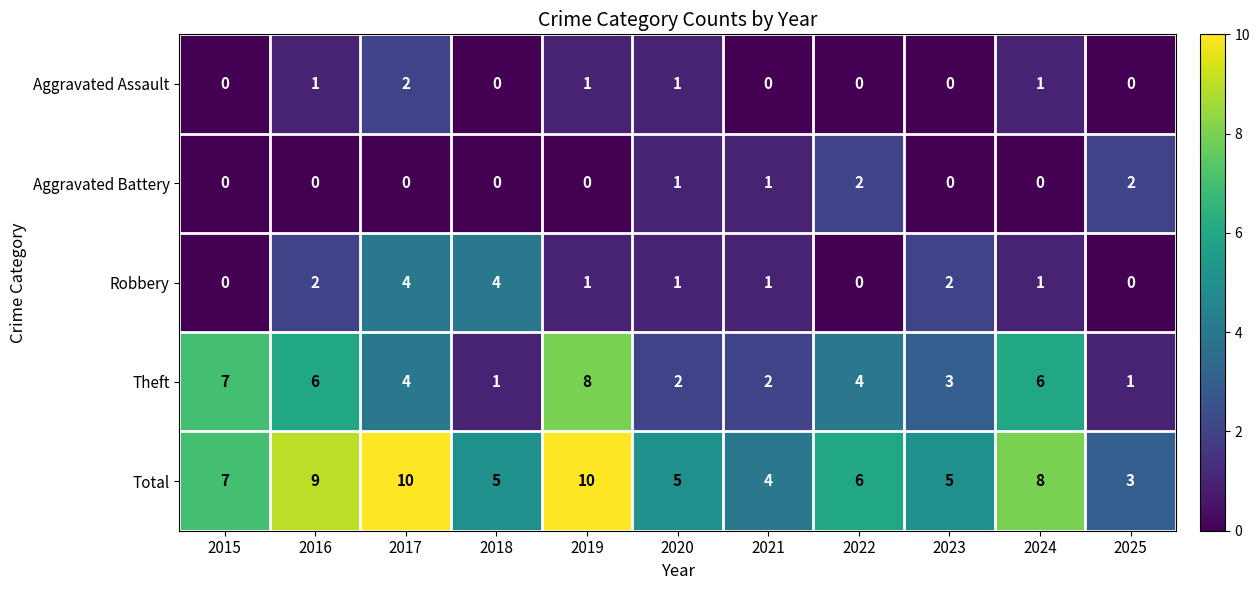

What is the greatest value displayed?

10